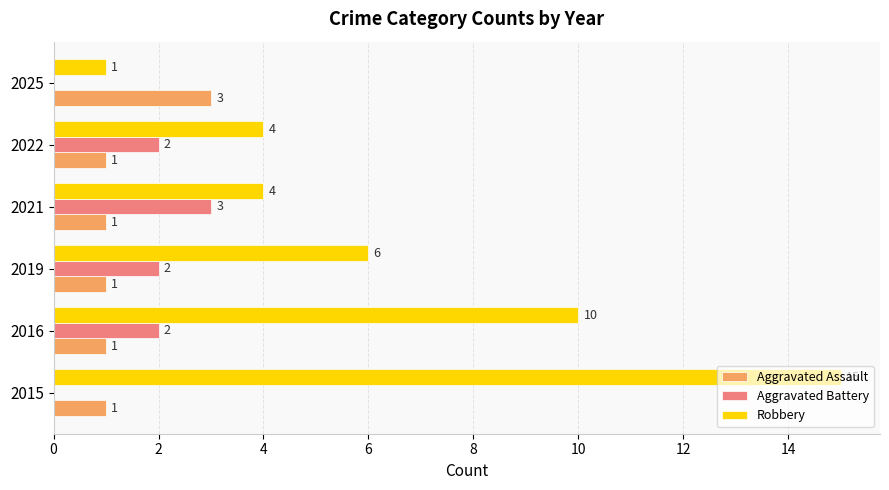

What is the highest value of the Robbery series?

15